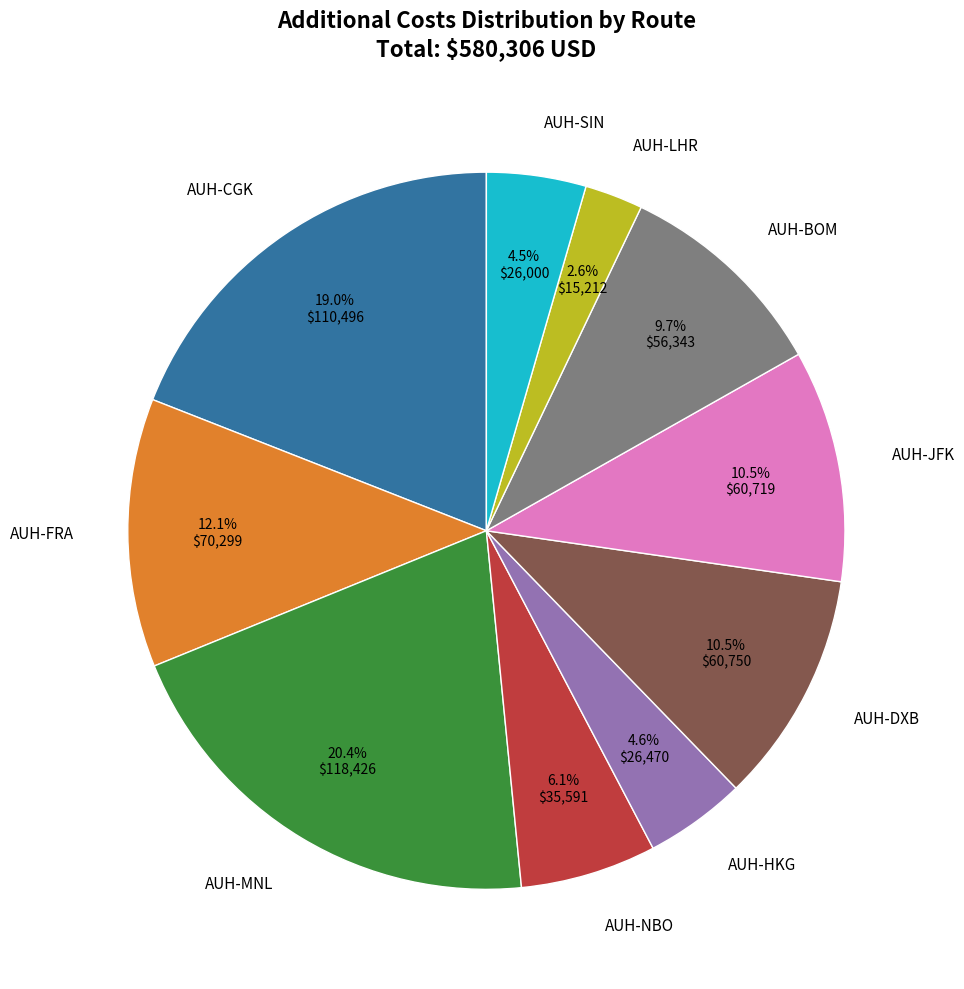

What is the ratio of the value at AUH-MNL to the value at AUH-NBO?

3.3